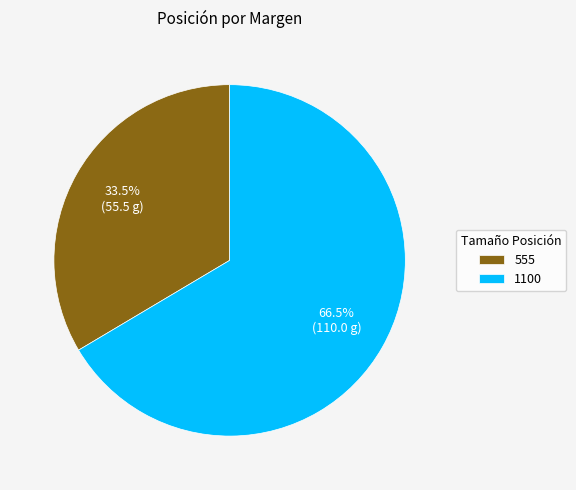

Approximately how many times larger is the value at 1100 compared to 555?

2.0